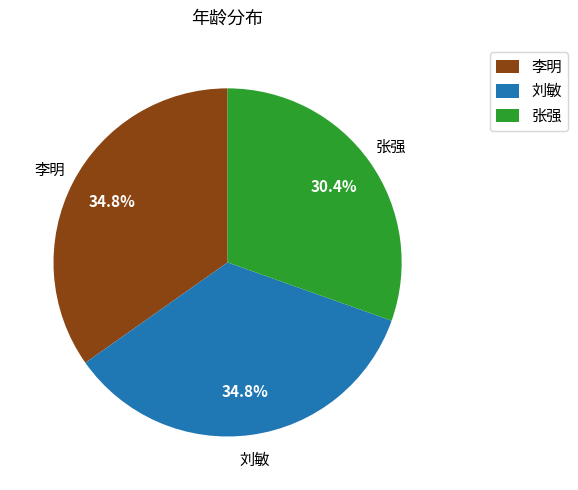

What is the ratio of the value at 李明 to the value at 张强?

1.1